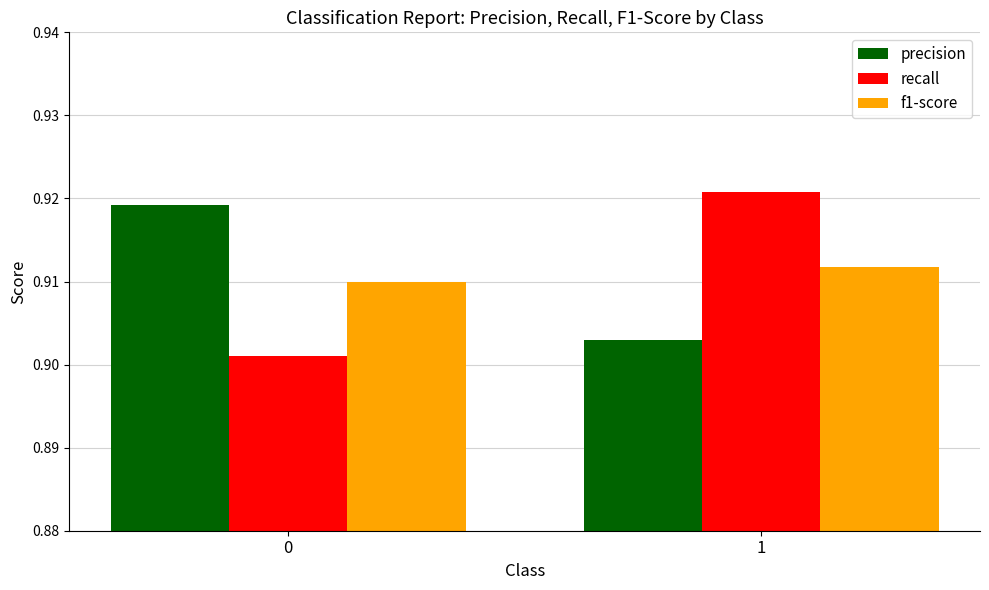

What is the sum of the precision values at 0 and 1?

1.8